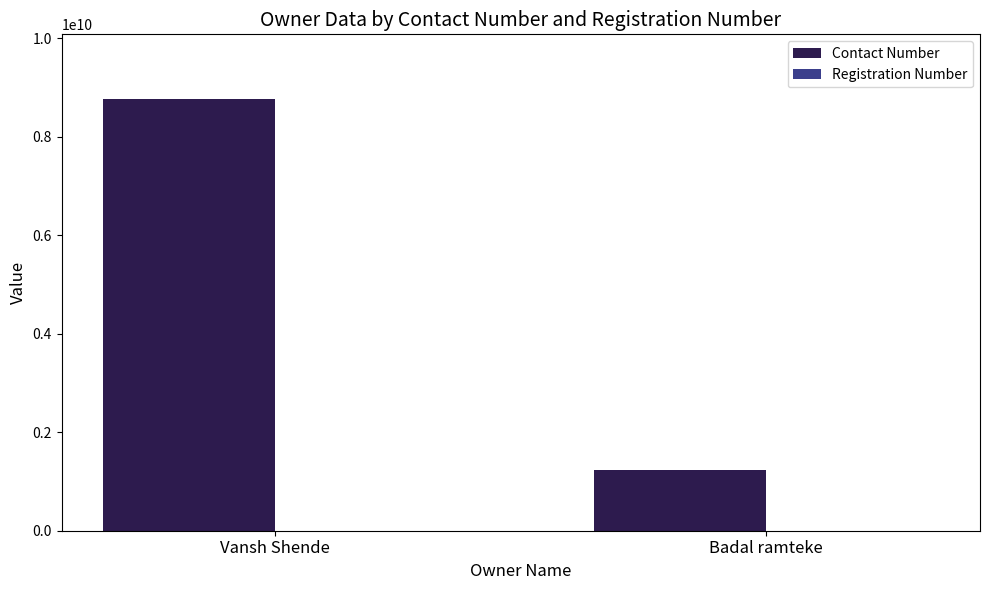

Where is Contact Number nearest to the value 5001138202?

Badal ramteke